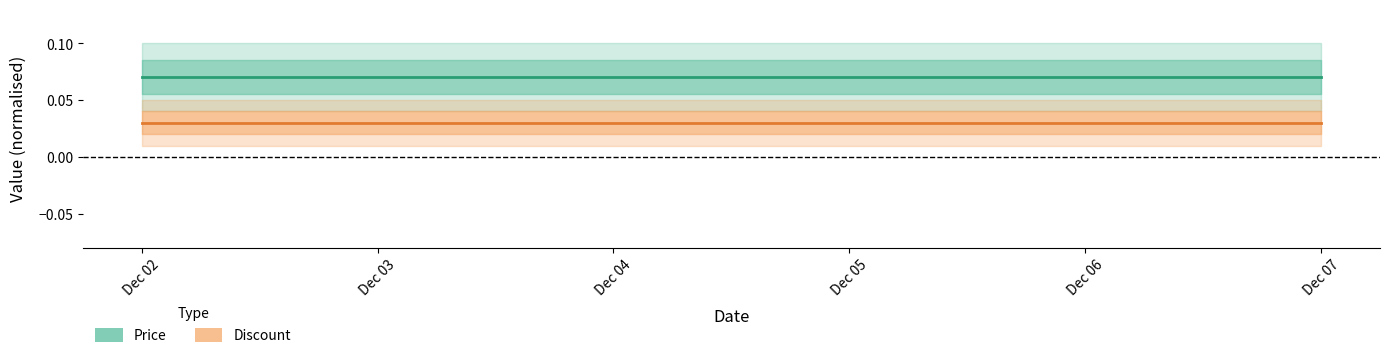

Which category has the lowest value in the Price series?

Dec 02